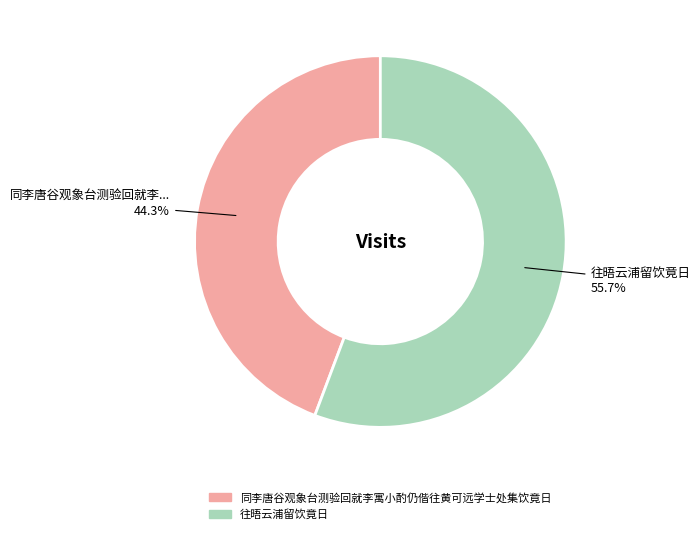

Which has a higher value, 往晤云浦留饮竟日 or 同李唐谷观象台测验回就李寓小酌仍偕往黄可远学士处集饮竟日?

往晤云浦留饮竟日